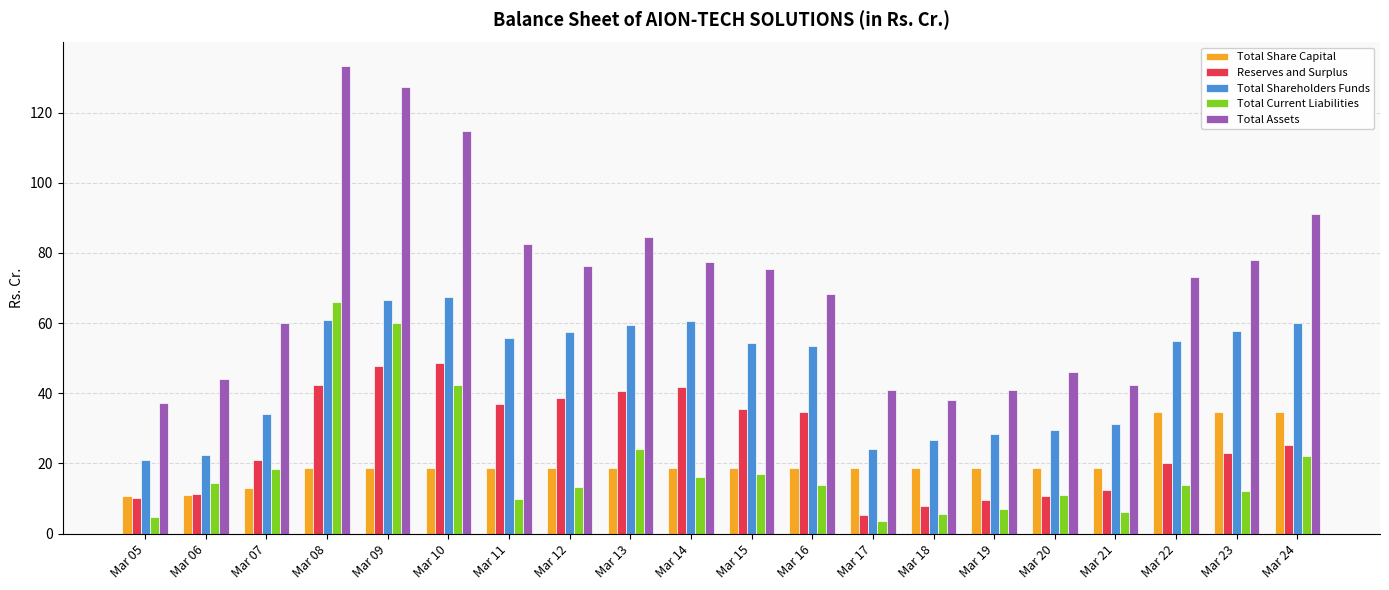

Between Mar 05 and Mar 07, which series saw the biggest shift?

Total Assets